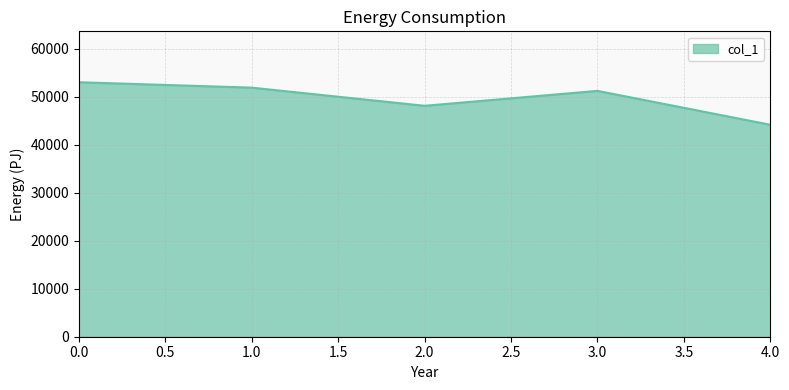

What is the difference between the values at 3.0 and 0.0?

1801